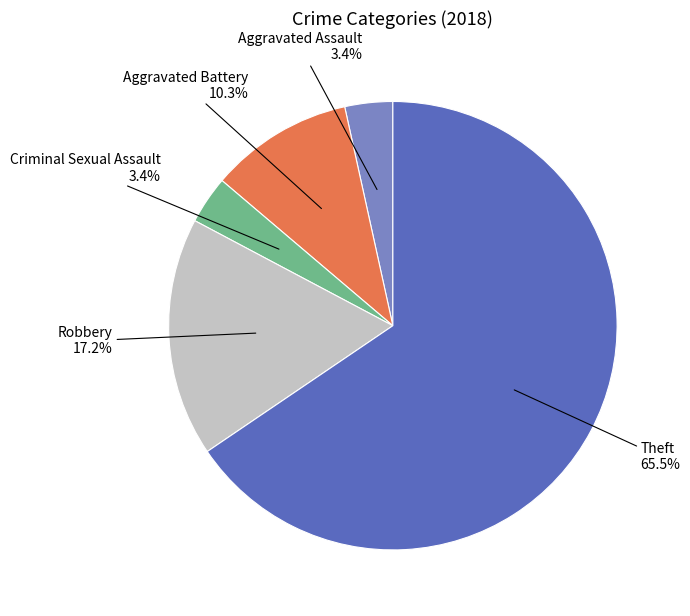

To the nearest percent, what is the difference between the largest and smallest slice percentages?

62%